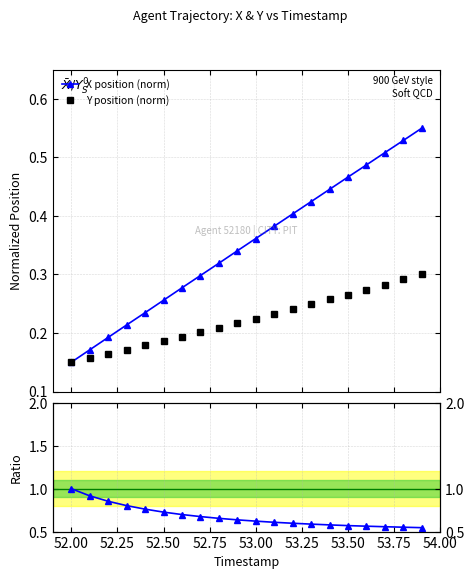

How many lines are shown in the chart?

3